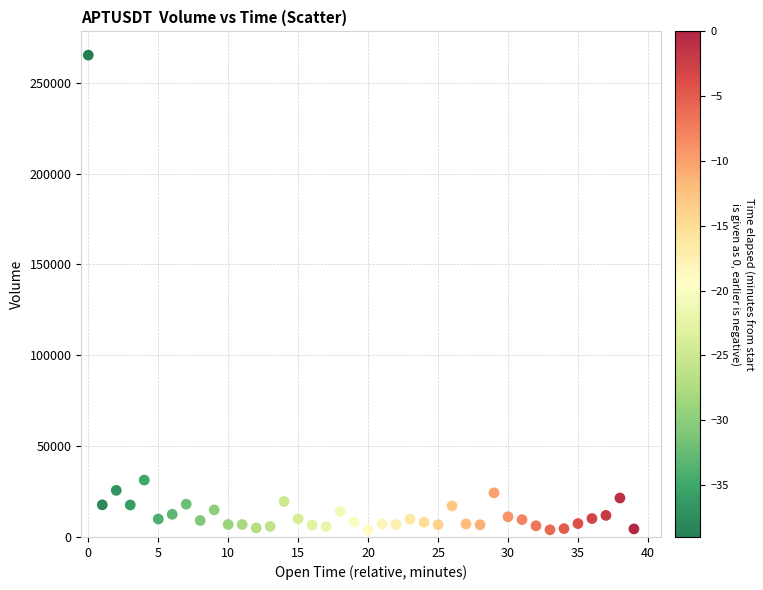

What Y value in the scatter plot is closest to 134482?

31318.6